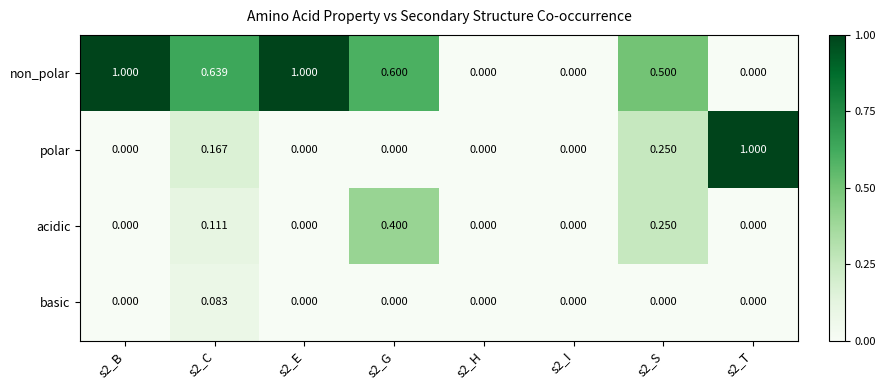

List the series in order of their overall mean, lowest first.

basic, acidic, polar, non_polar